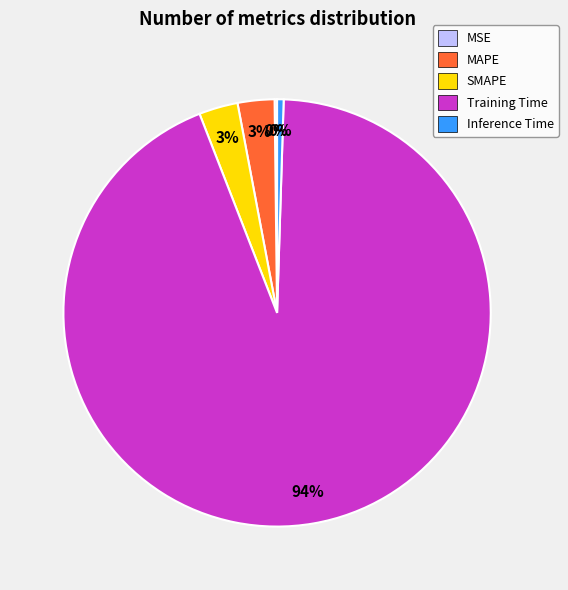

Is the sum of MAPE and Training Time greater than half?

Yes